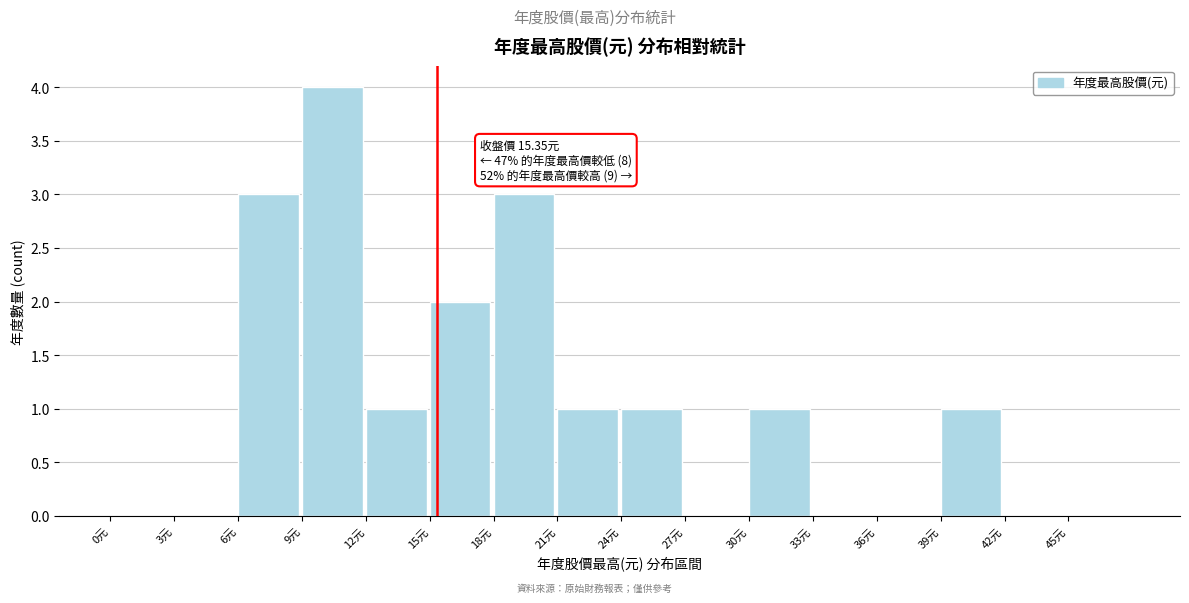

Over which range of the x-axis is the bar tallest?

9 to 12